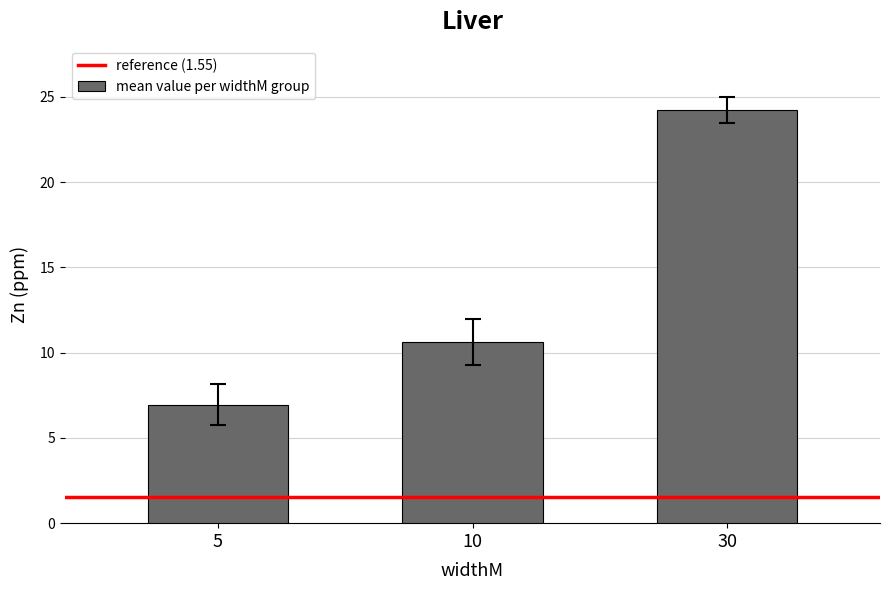

Rank the categories by value from lowest to highest.

5, 10, 30